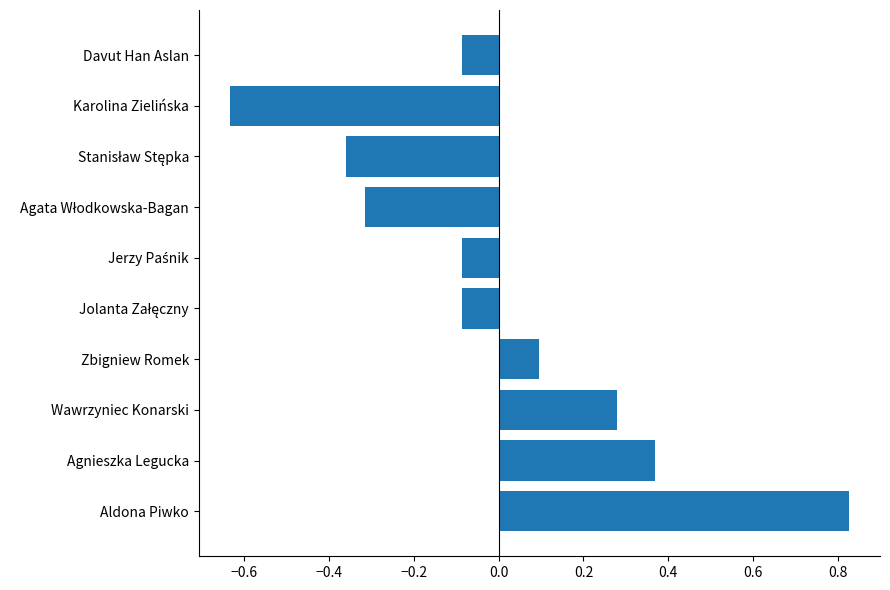

True or false: the data shows 0.1 at Zbigniew Romek.

True